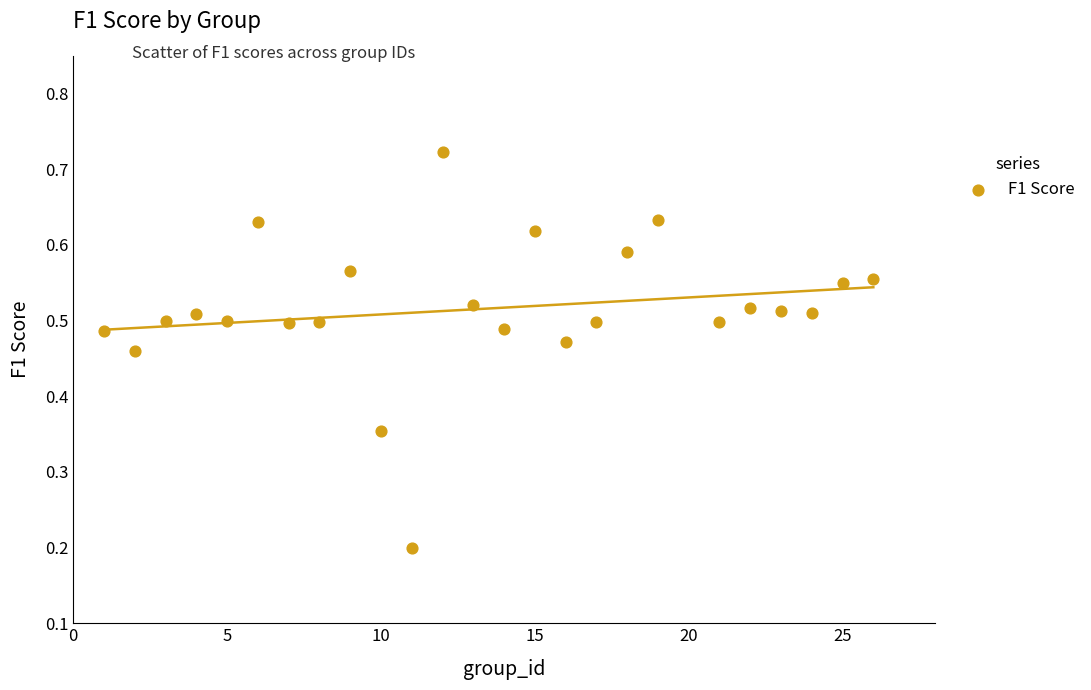

What is the range of X values (max minus min)?

25.0